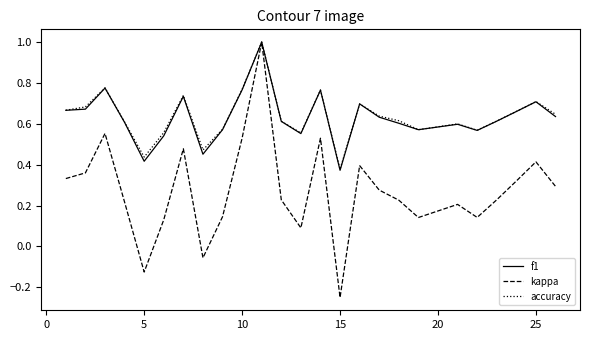

What is the highest value of the accuracy series?

1.0